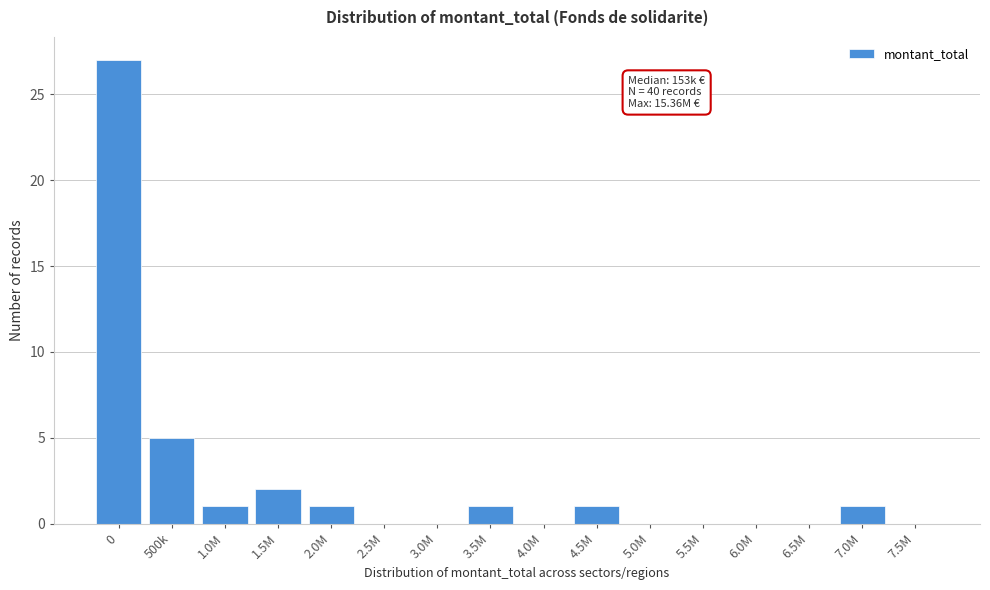

Reading left to right, what are all the values shown in this chart?

0=27	500k=5	1.0M=1	1.5M=2	2.0M=1	2.5M=0	3.0M=0	3.5M=1	4.0M=0	4.5M=1	5.0M=0	5.5M=0	6.0M=0	6.5M=0	7.0M=1	7.5M=0